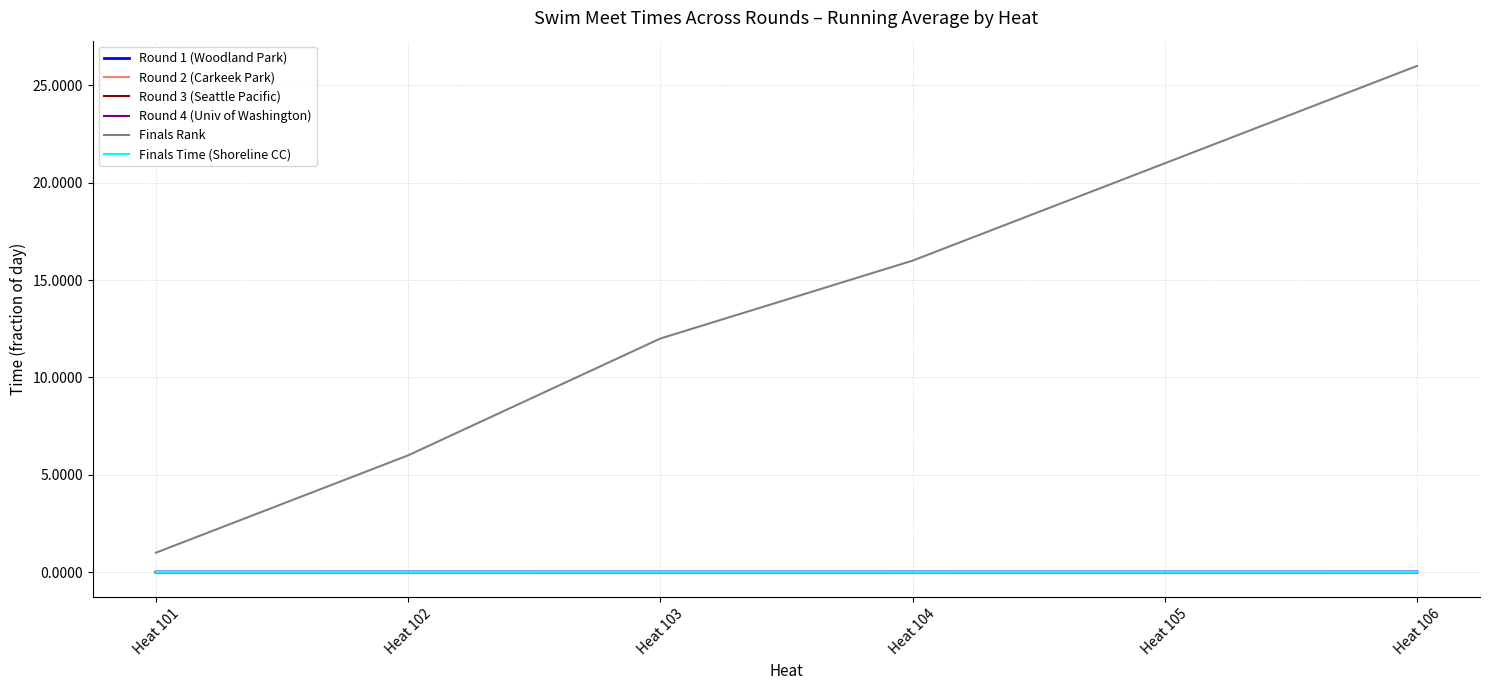

Which series changed the most between Heat 104 and Heat 105?

Finals Rank